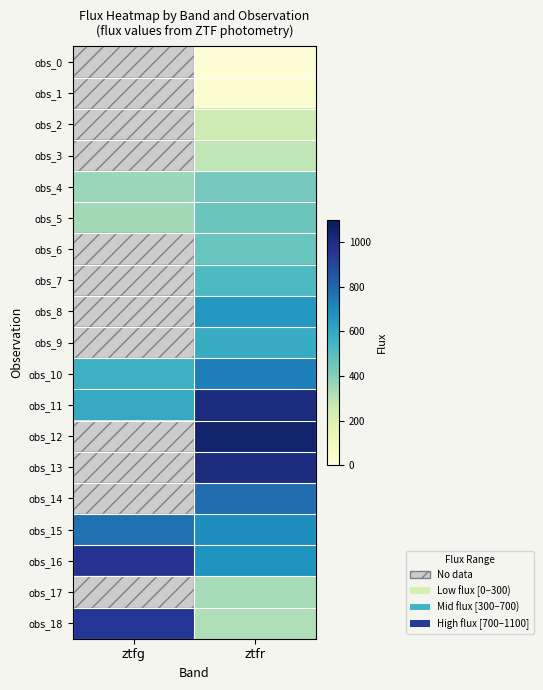

Which series has the widest spread of values?

obs_18